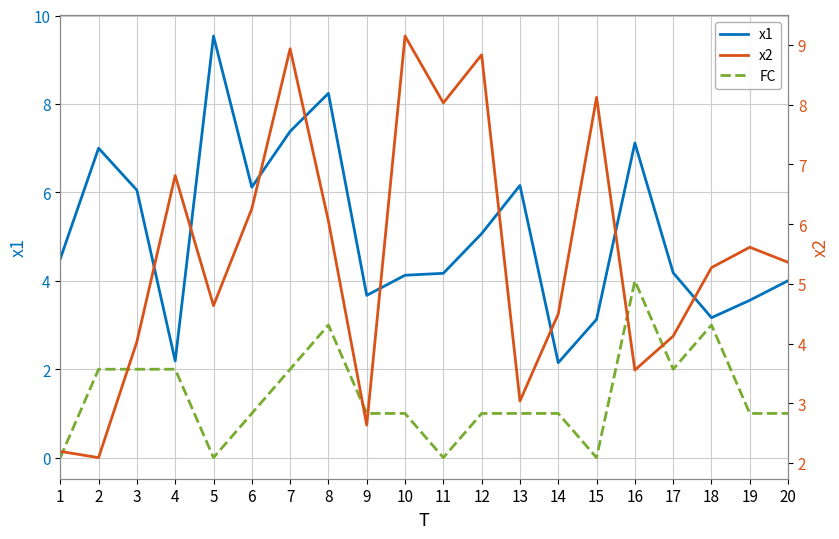

Reading left to right, transcribe all the data shown in this chart.

x1: 4.5	7.0	6.1	2.2	9.5	6.1	7.4	8.2	3.7	4.1	4.2	5.1	6.2	2.1	3.1	7.1	4.2	3.2	3.6	4.0
FC: 0.0	2.0	2.0	2.0	0.0	1.0	2.0	3.0	1.0	1.0	0.0	1.0	1.0	1.0	0.0	4.0	2.0	3.0	1.0	1.0
x2: 2.2	2.1	4.0	6.8	4.6	6.3	8.9	6.1	2.6	9.2	8.0	8.8	3.0	4.5	8.1	3.6	4.1	5.3	5.6	5.4